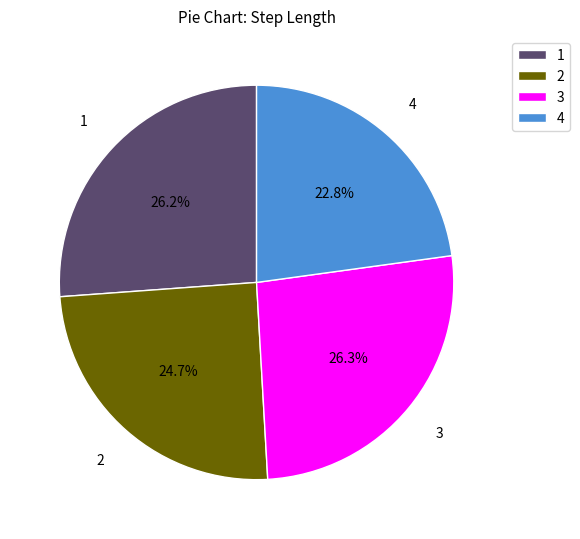

Does 4 account for over 50% of the chart?

No